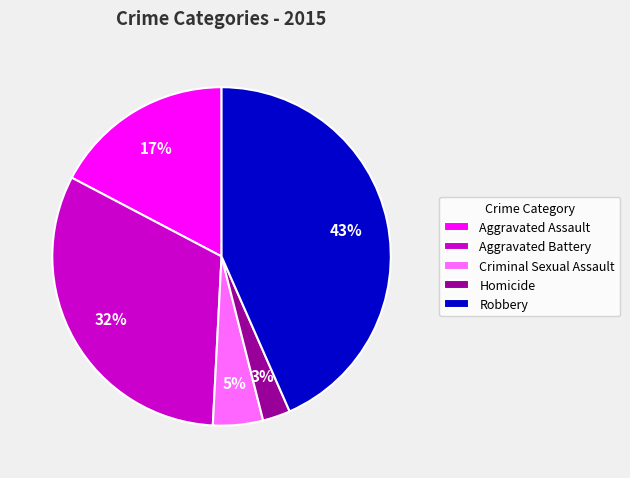

The Aggravated Battery slice represents 32% of the pie. True or false?

True